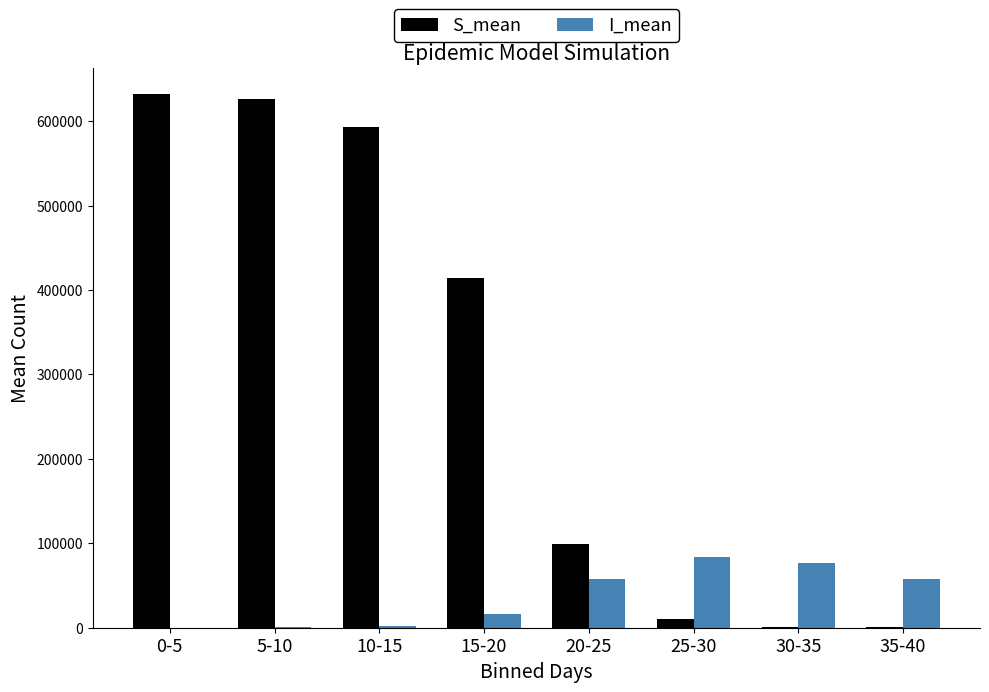

Between 5-10 and 25-30, which series saw the biggest shift?

S_mean